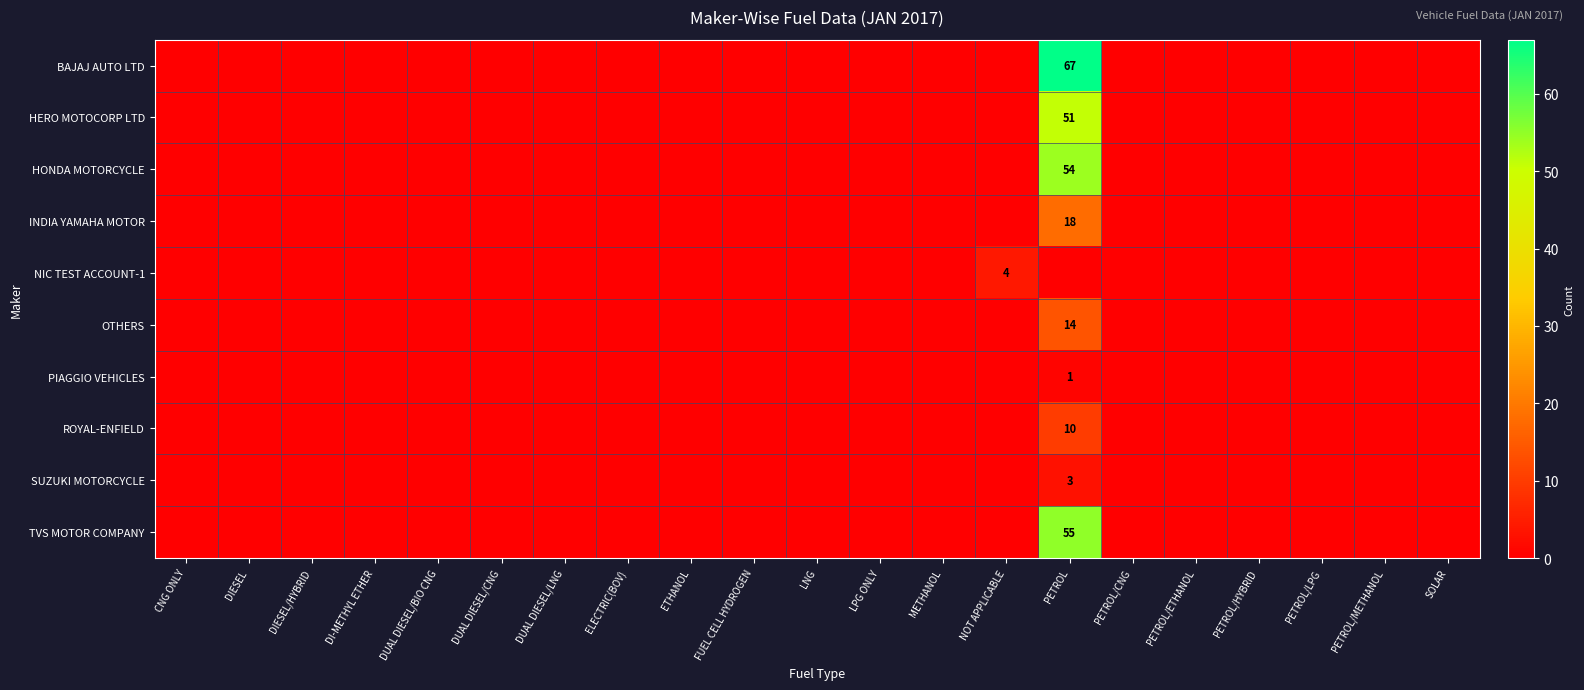

How many values in HONDA MOTORCYCLE are above zero?

1